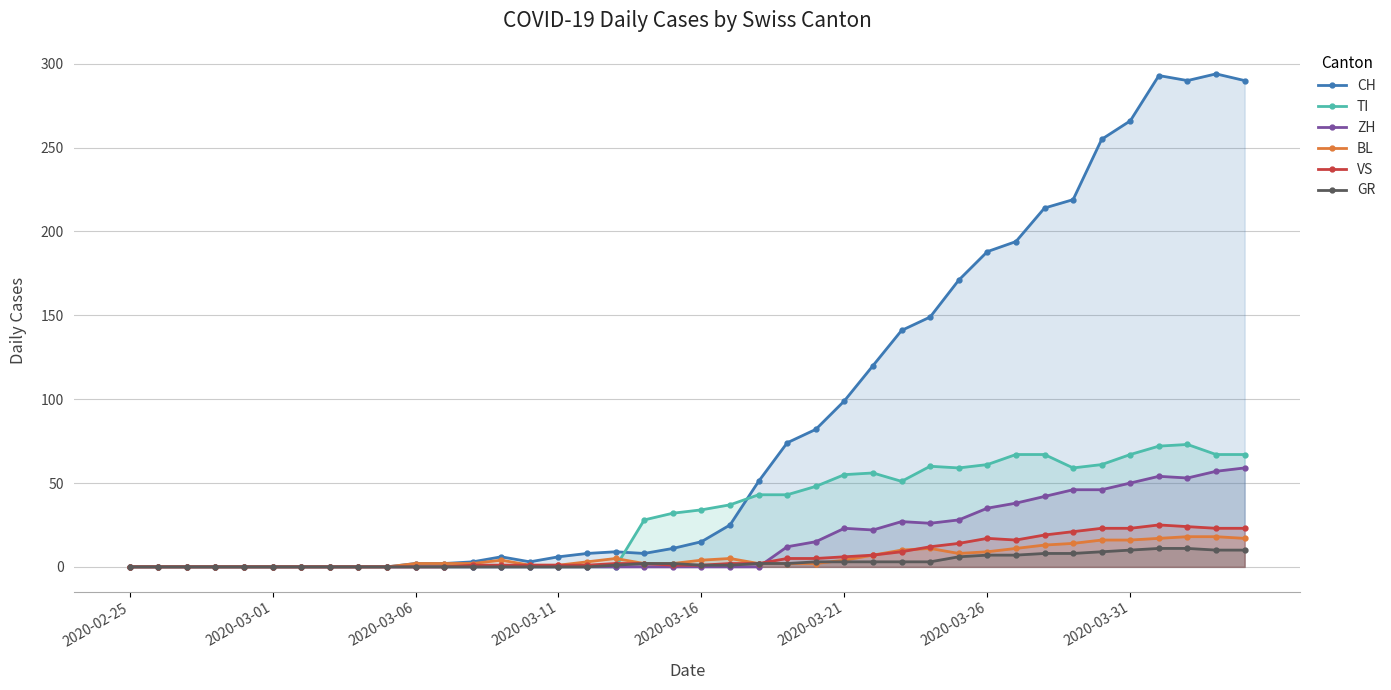

Does the chart have visible grid lines?

Yes